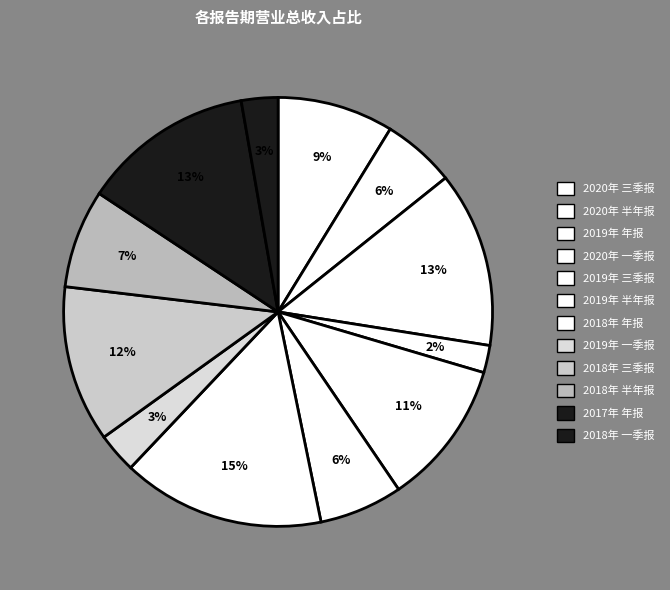

The 2019年 一季报 slice represents 3% of the pie. True or false?

True